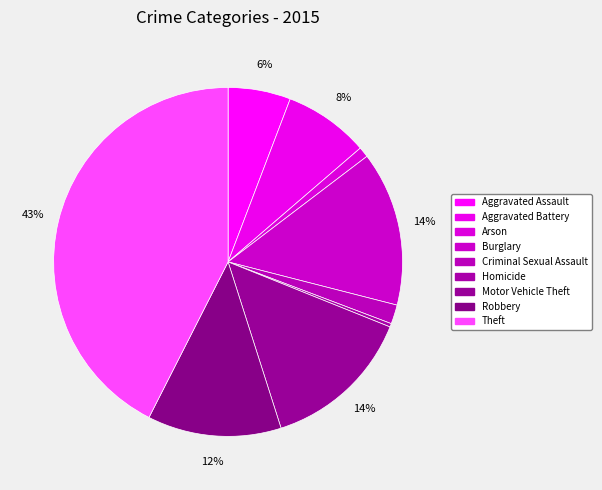

How many segments does this pie chart have?

9